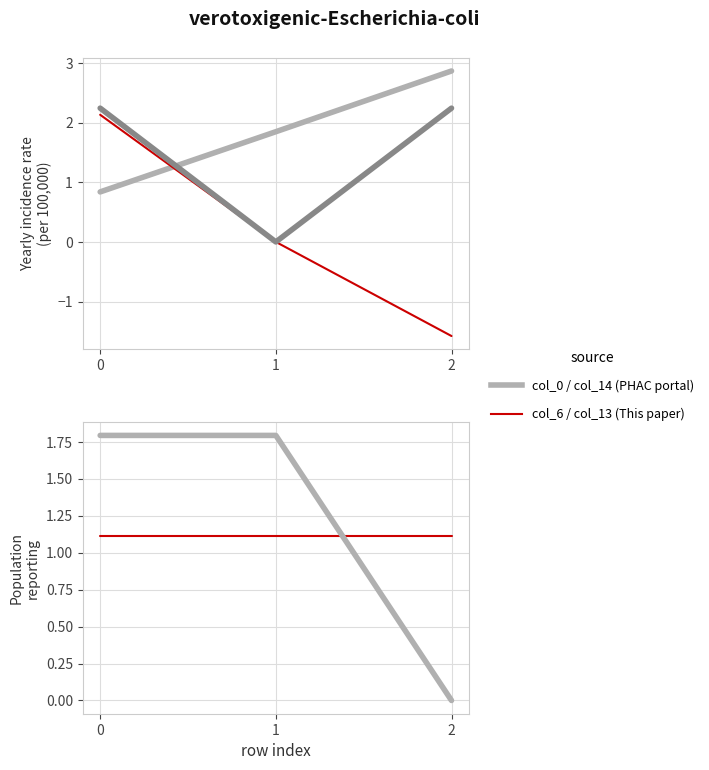

List the labels in order of col_9 value, largest first.

0, 2, 1